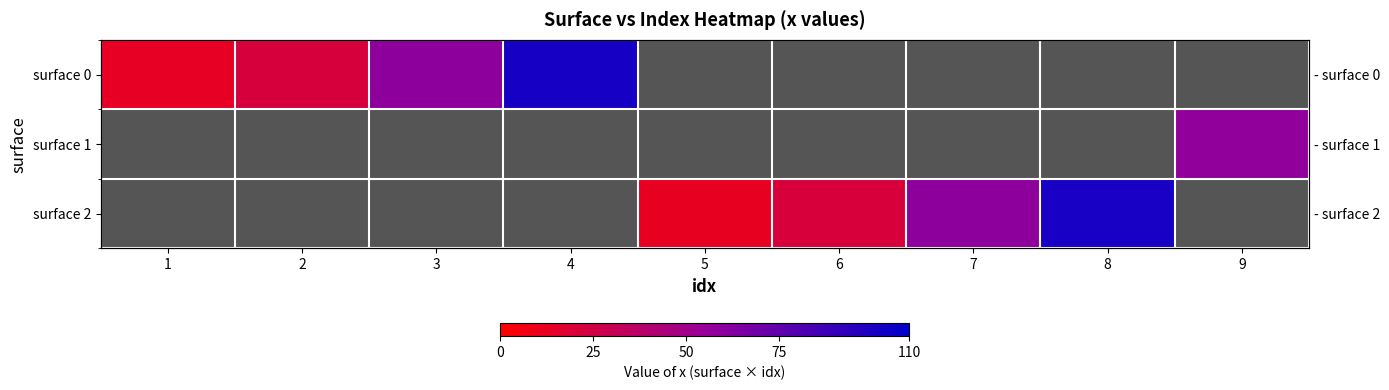

Count the number of data series in this chart.

3